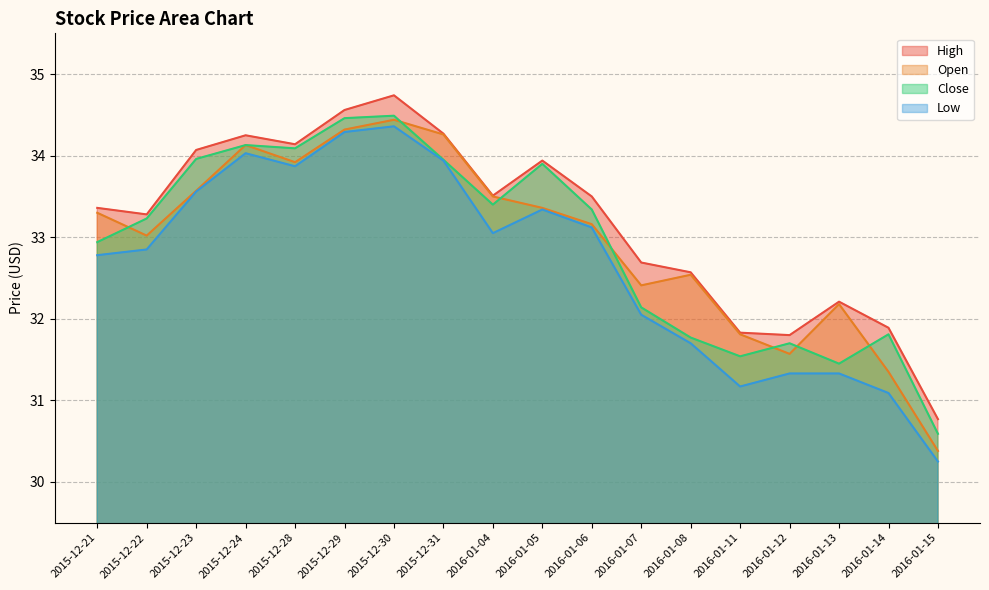

List the labels in order of High value, smallest first.

2016-01-15, 2016-01-12, 2016-01-11, 2016-01-14, 2016-01-13, 2016-01-08, 2016-01-07, 2015-12-22, 2015-12-21, 2016-01-06, 2016-01-04, 2016-01-05, 2015-12-23, 2015-12-28, 2015-12-24, 2015-12-31, 2015-12-29, 2015-12-30